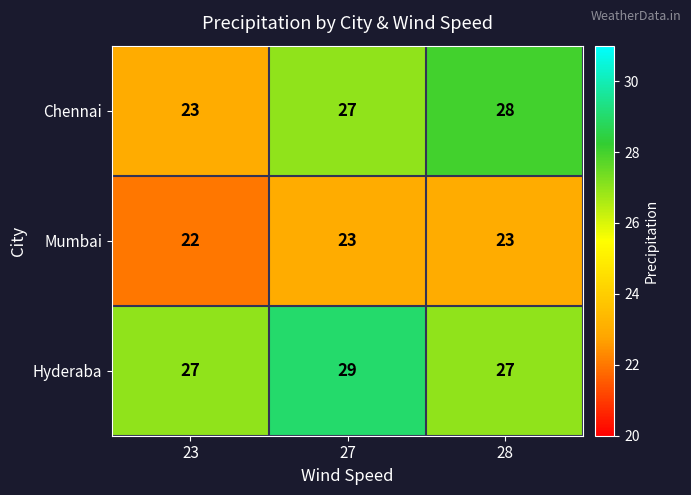

What is the sum of all Hyderaba values?

83